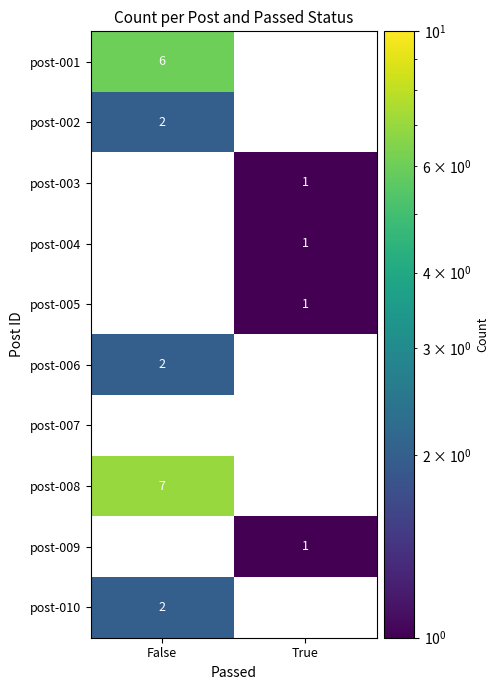

At how many categories does at least one series exceed 2?

1